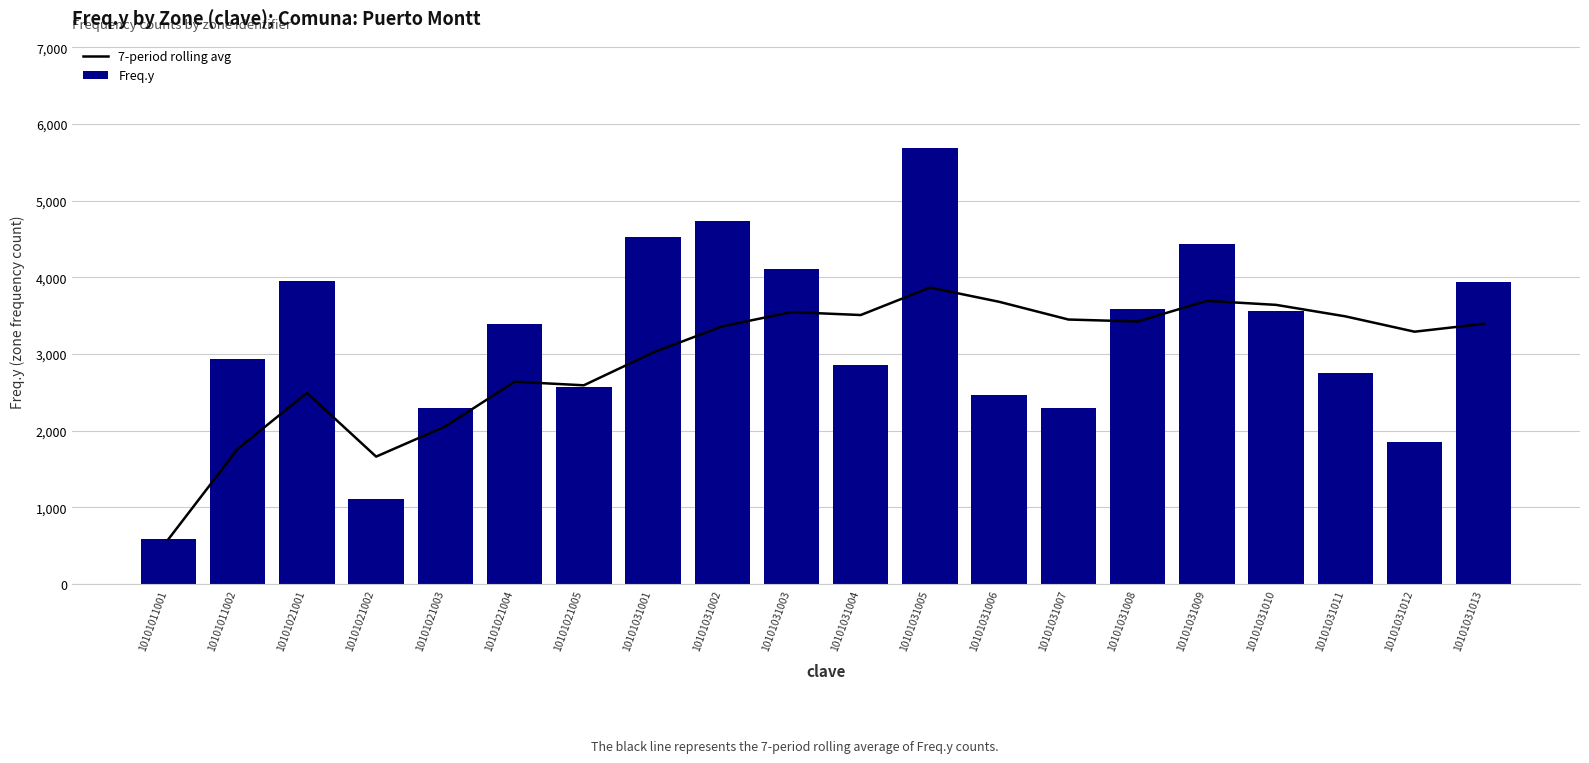

The value of 7-period rolling avg at 10101031010 is 3641.3. True or false?

True